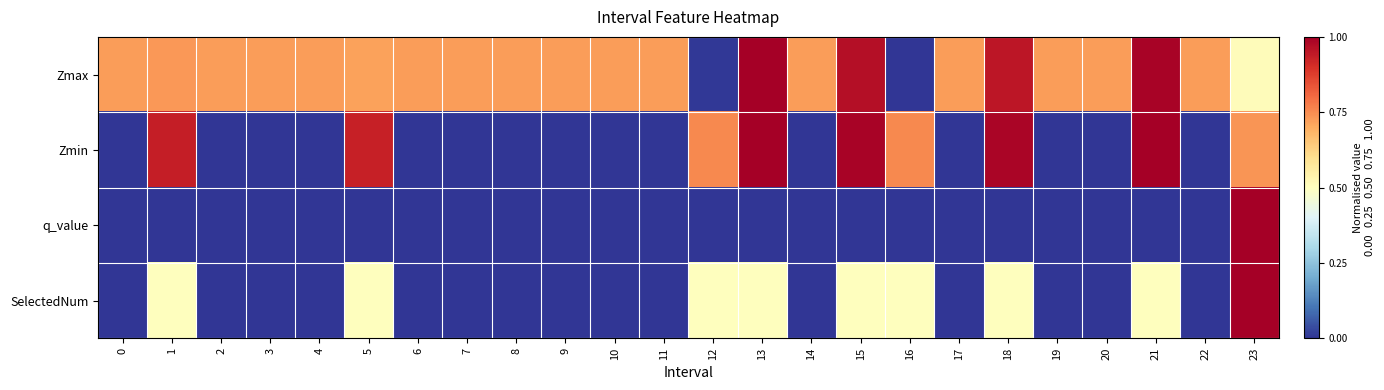

Which label corresponds to the largest value in the chart?

13